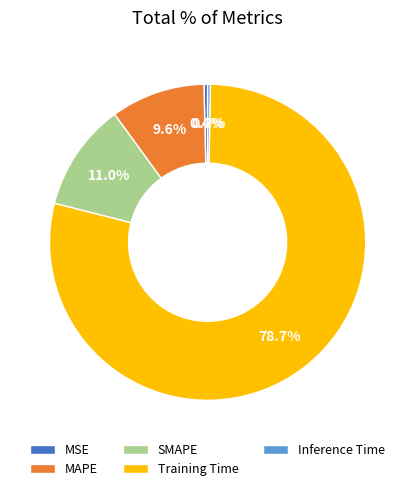

Between MSE and SMAPE, which is larger?

SMAPE